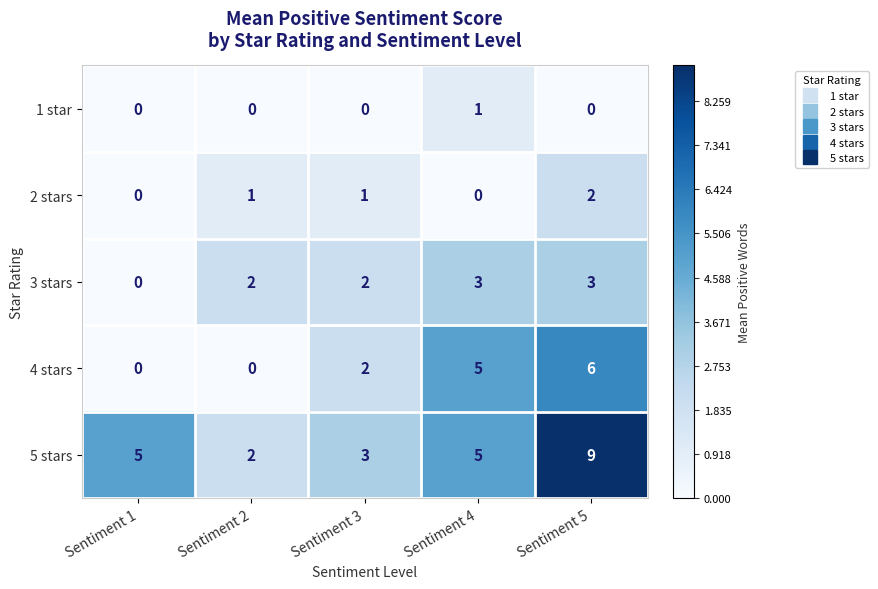

Which label corresponds to the largest value in the chart?

Sentiment 5